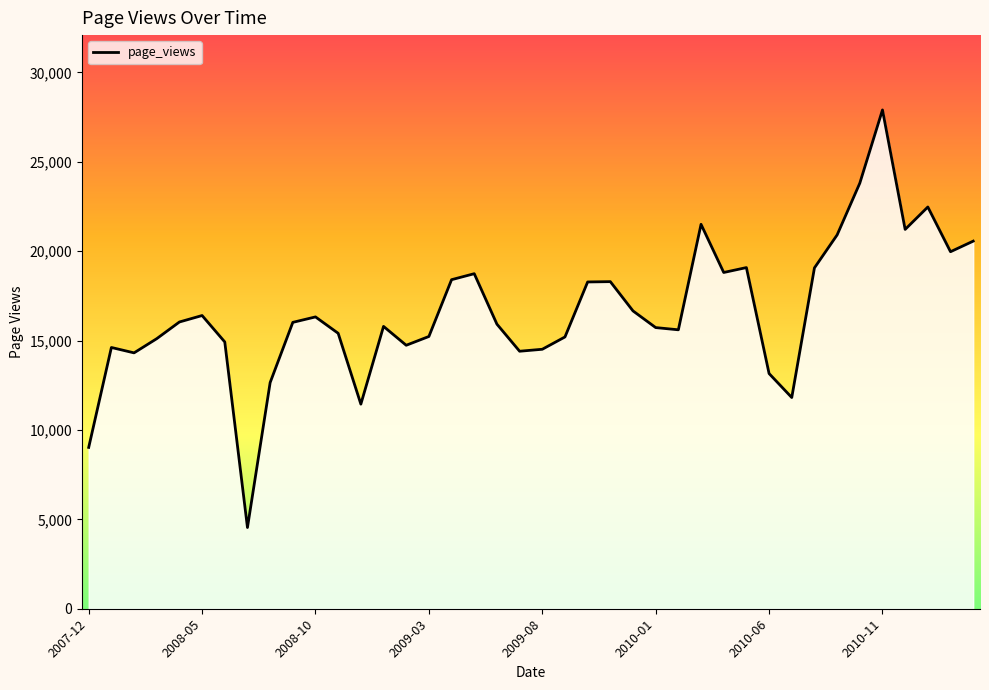

What is the greatest value displayed?

27900